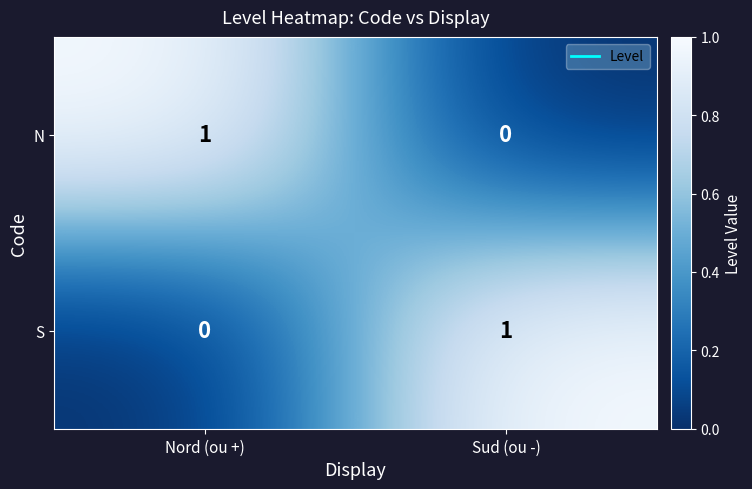

Which category has the highest value in the N series?

Nord (ou +)